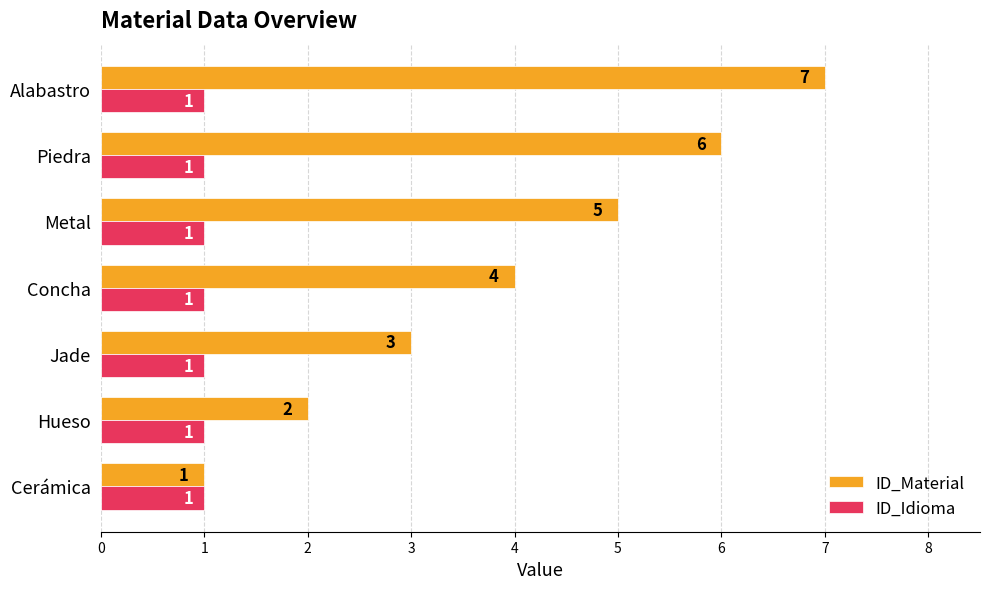

Rank the series by their maximum value, from lowest to highest.

ID_Idioma, ID_Material